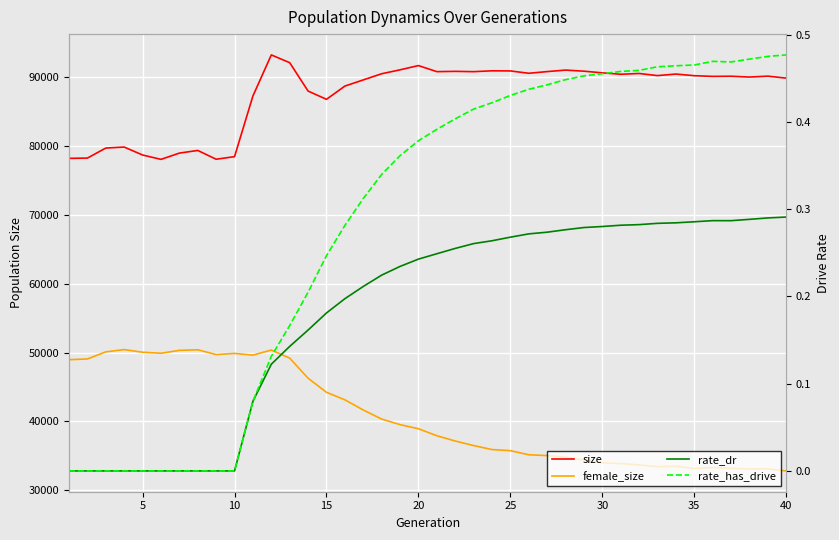

The value of size at 9 is 132532.1. True or false?

False